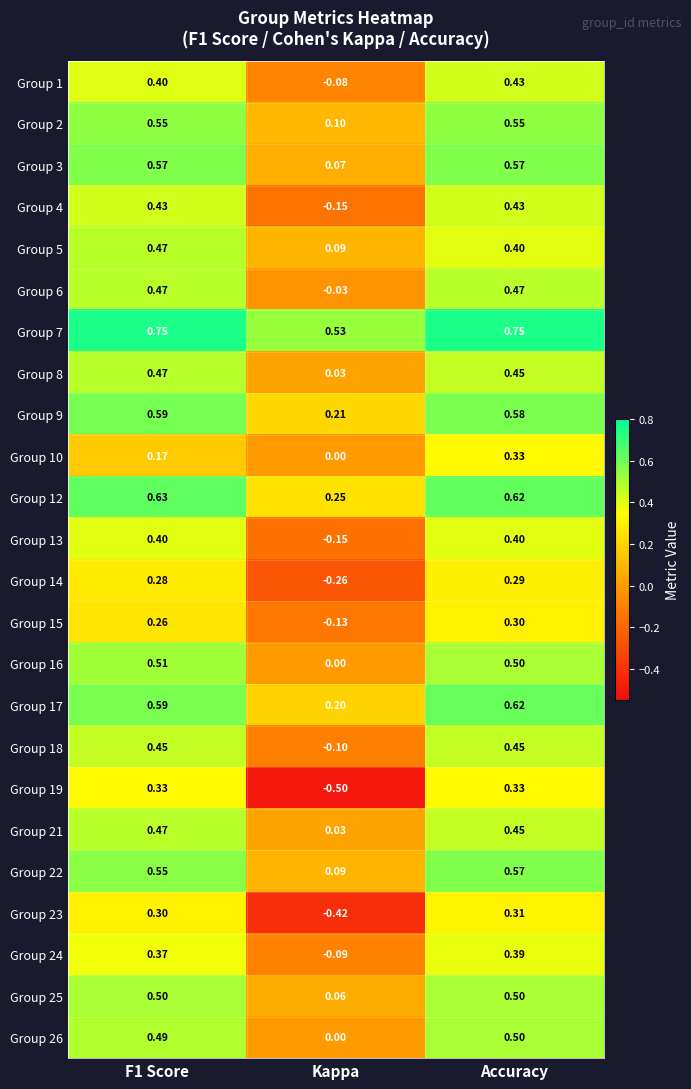

Where is Group 15 nearest to the value 0?

Kappa